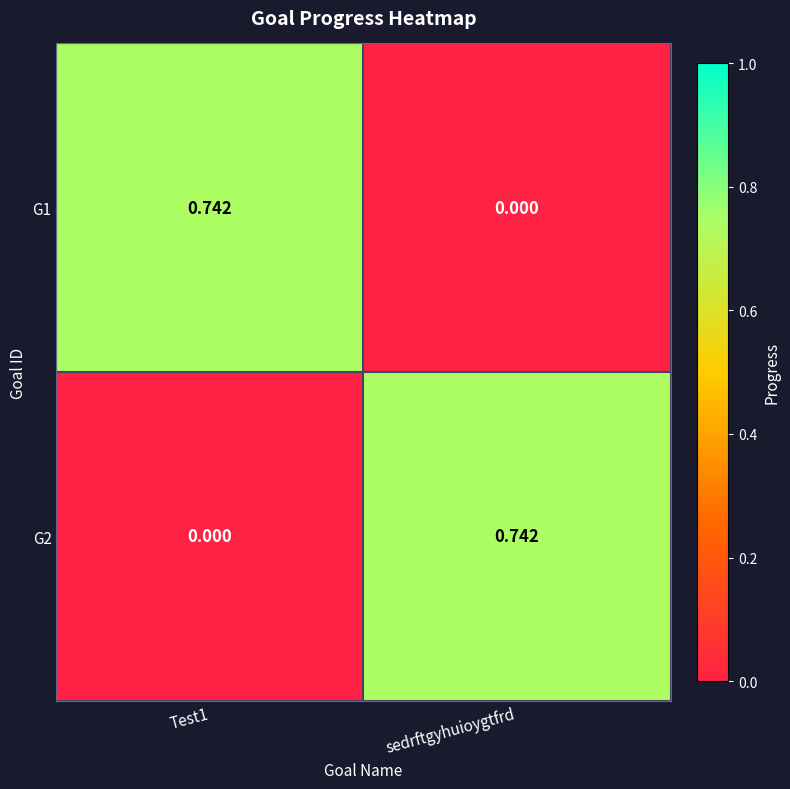

Is the value of G2 at Test1 greater than the value of G1 at Test1?

No